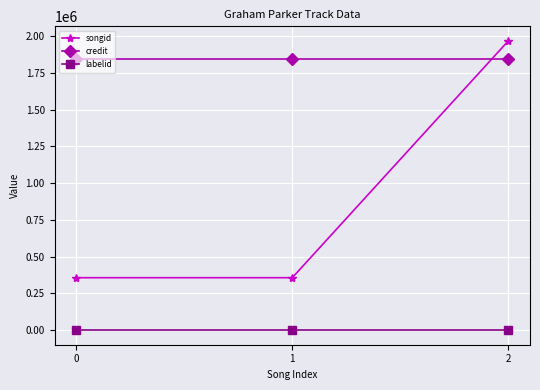

Is it true that labelid equals 25 at 2?

True